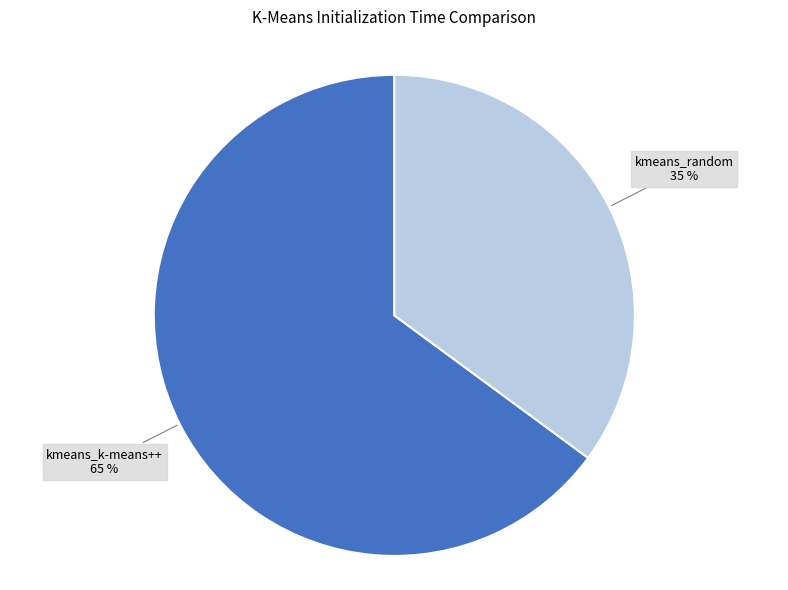

Which has a higher value, kmeans_k-means++ or kmeans_random?

kmeans_k-means++